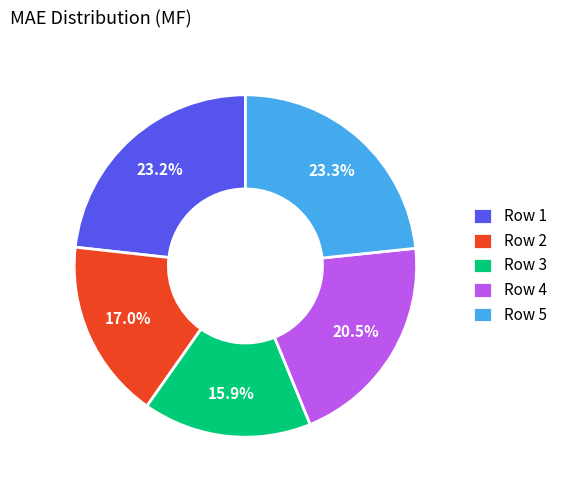

Between Row 4 and Row 2, which is larger?

Row 4